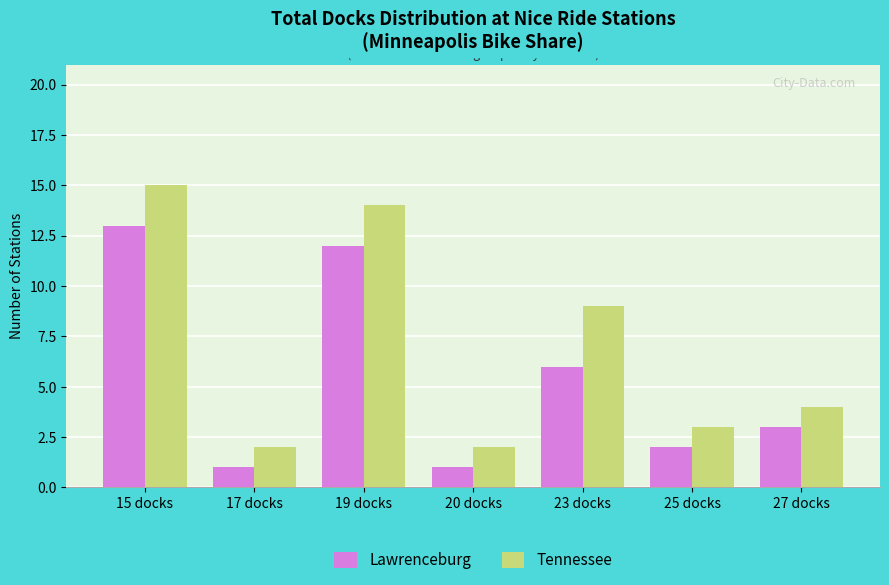

Which series has the largest total across all categories?

Tennessee